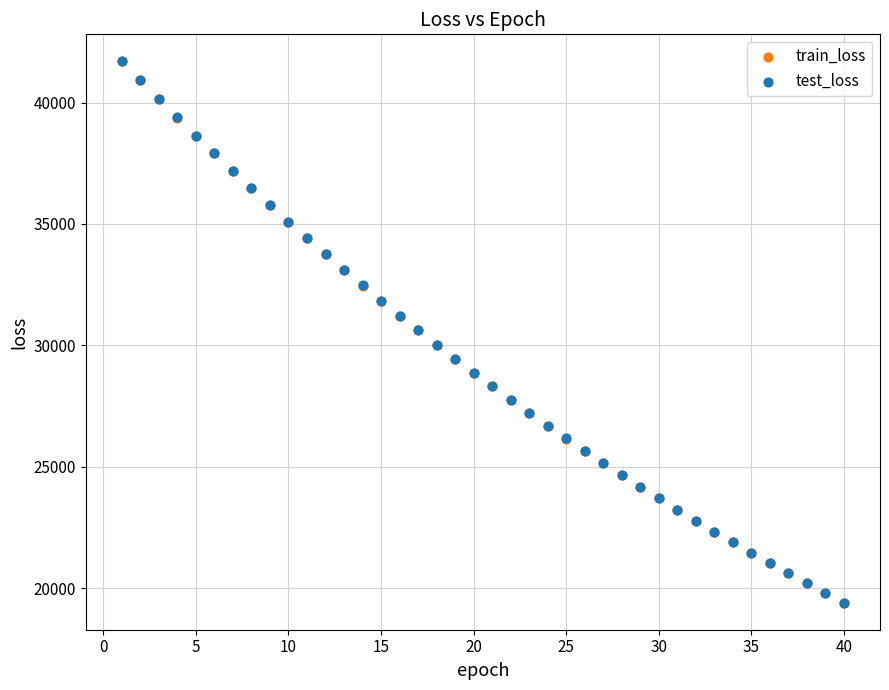

What are all the series names shown in the legend?

train_loss, test_loss